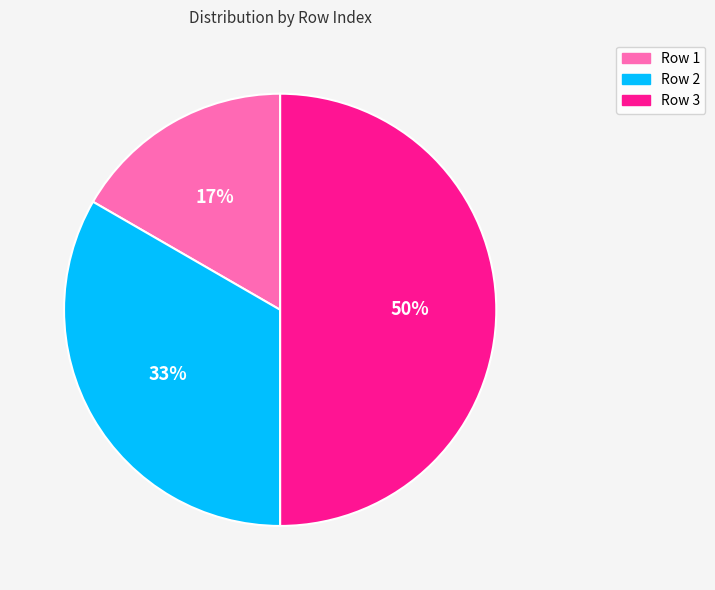

True or false: Row 1 accounts for 17% of the total.

True